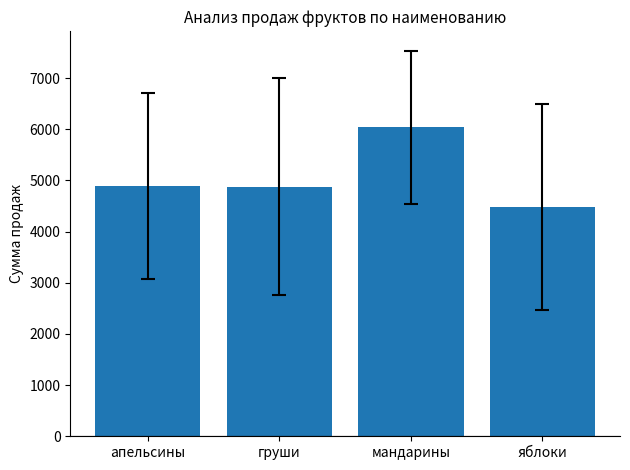

What is the change in value from мандарины to яблоки?

-1560.0